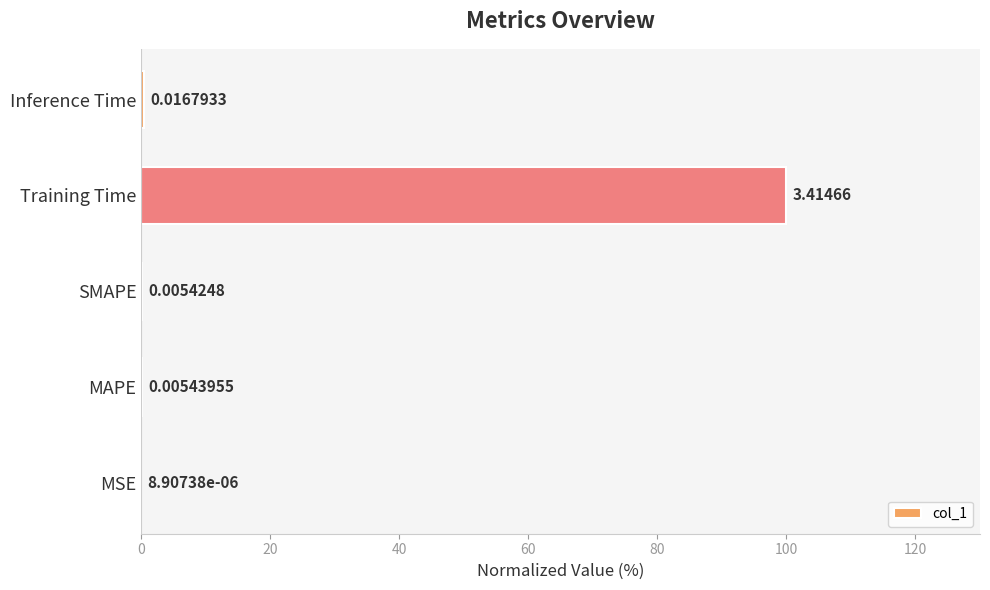

What is the change in value from MSE to Inference Time?

+0.5